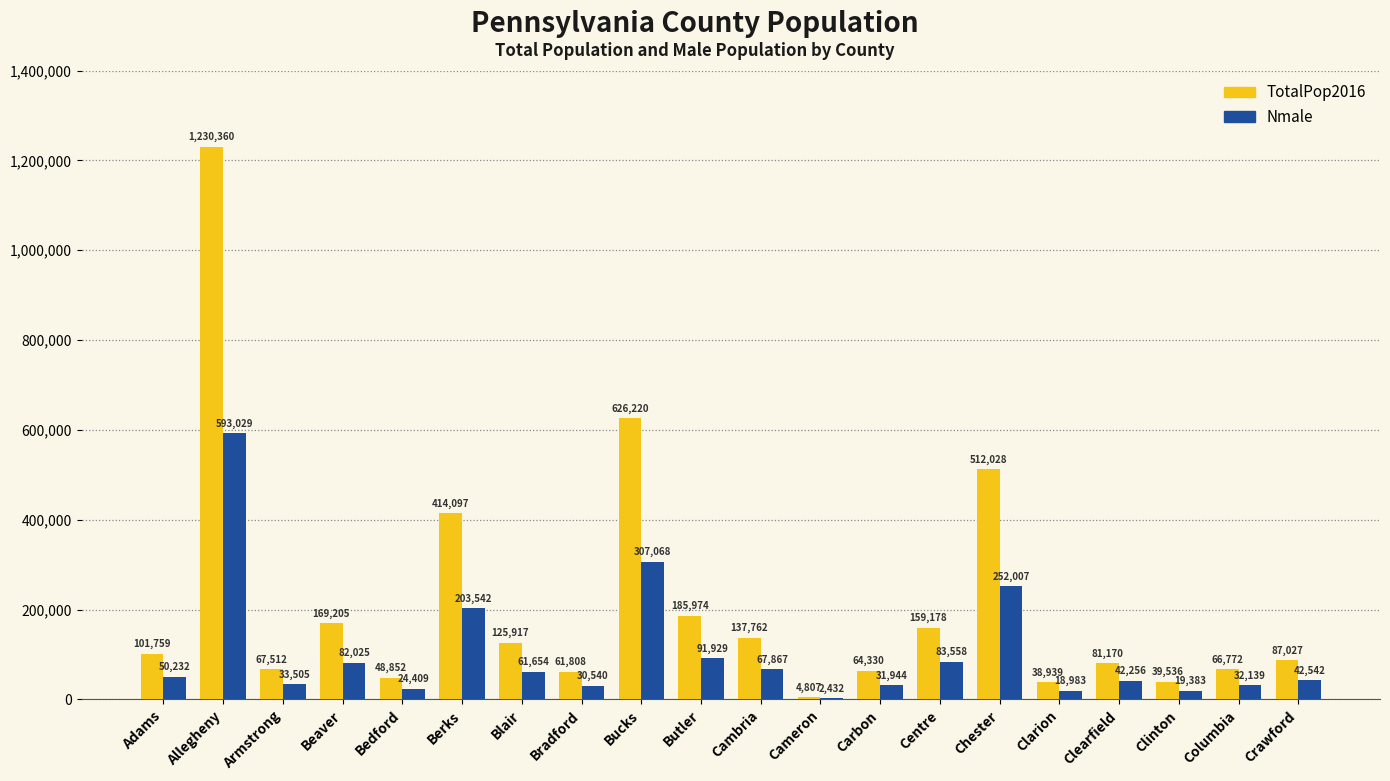

Reading left to right, extract all data points from this chart.

TotalPop2016: Adams=101759	Allegheny=1230360	Armstrong=67512	Beaver=169205	Bedford=48852	Berks=414097	Blair=125917	Bradford=61808	Bucks=626220	Butler=185974	Cambria=137762	Cameron=4807	Carbon=64330	Centre=159178	Chester=512028	Clarion=38939	Clearfield=81170	Clinton=39536	Columbia=66772	Crawford=87027
Nmale: Adams=50232	Allegheny=593029	Armstrong=33505	Beaver=82025	Bedford=24409	Berks=203542	Blair=61654	Bradford=30540	Bucks=307068	Butler=91929	Cambria=67867	Cameron=2432	Carbon=31944	Centre=83558	Chester=252007	Clarion=18983	Clearfield=42256	Clinton=19383	Columbia=32139	Crawford=42542